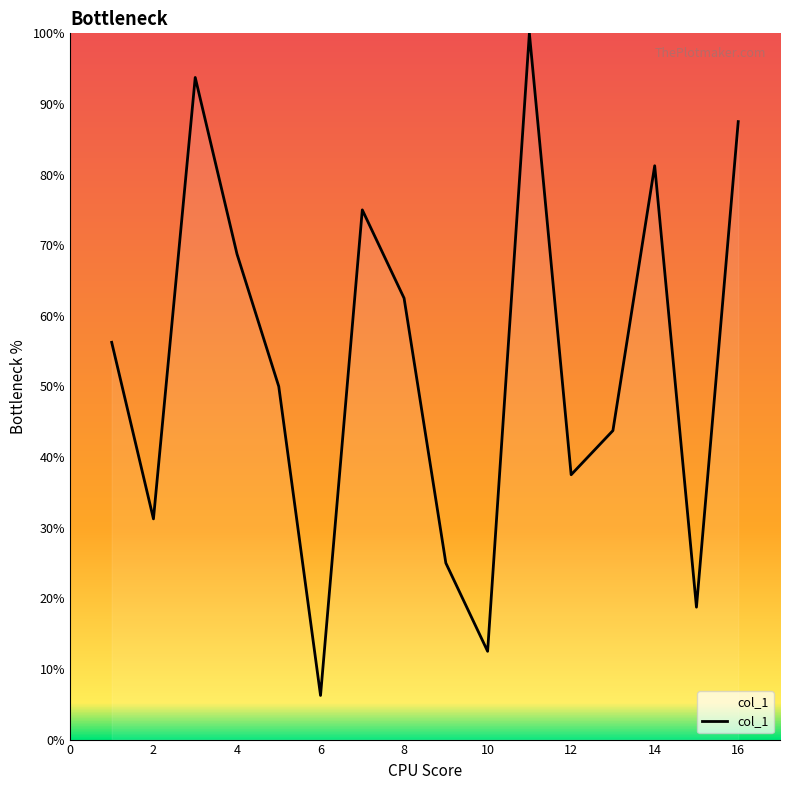

What is the maximum value shown in the chart?

100.0